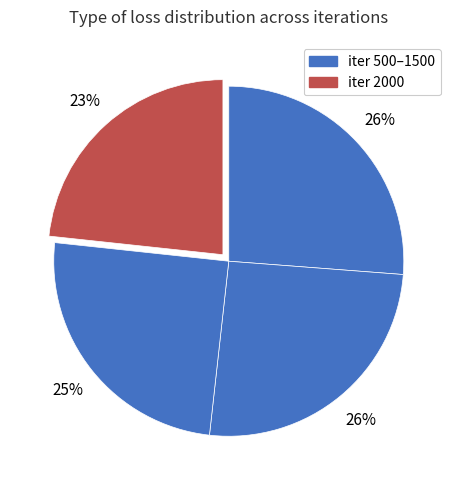

Count the number of slices in the pie.

4